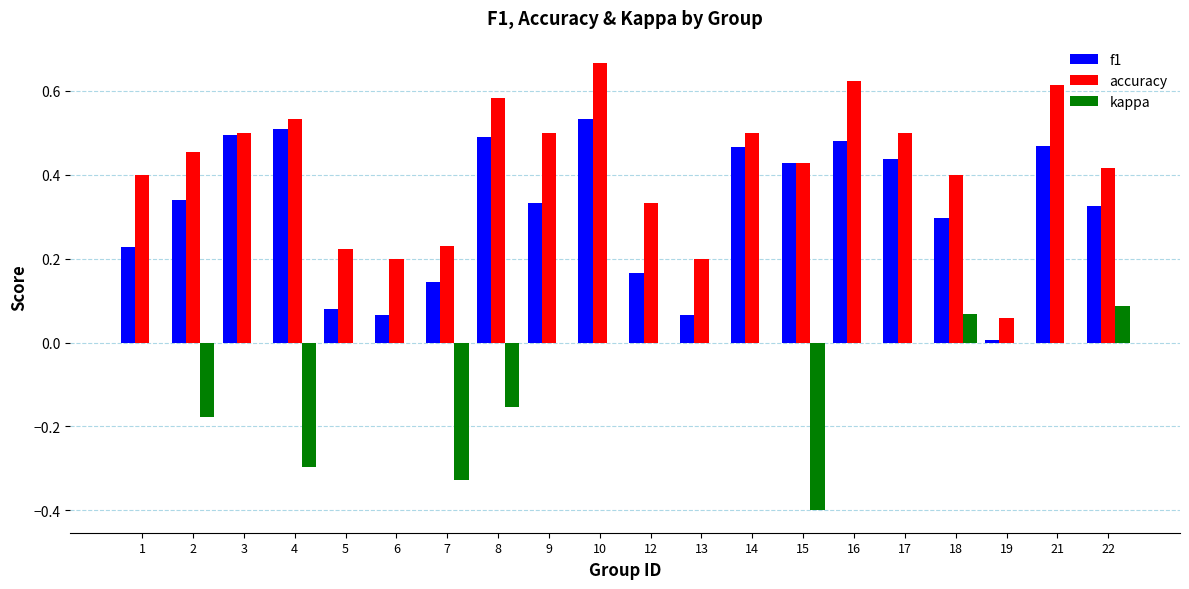

Between 10 and 14, which series saw the biggest shift?

accuracy